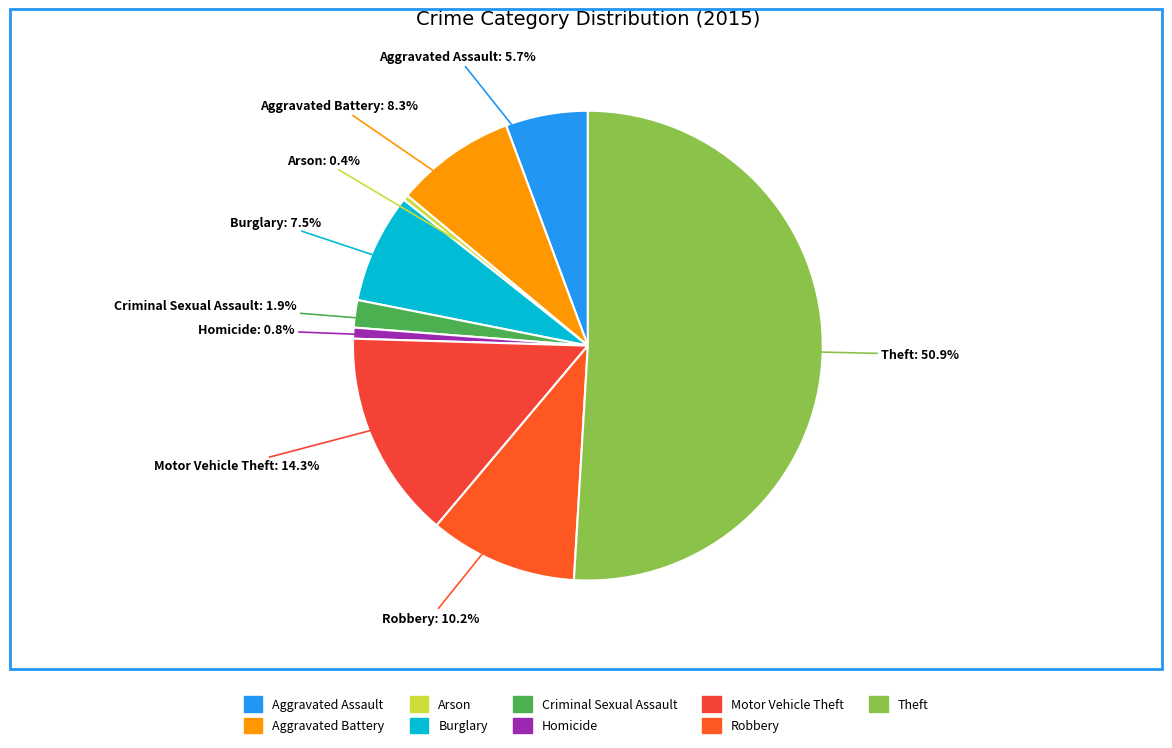

How much of the chart is everything except Burglary?

92.5%